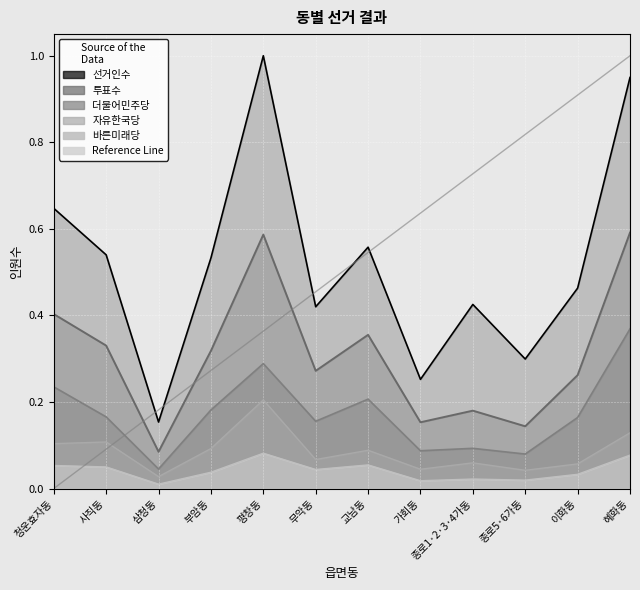

What position from the left is 혜화동?

2